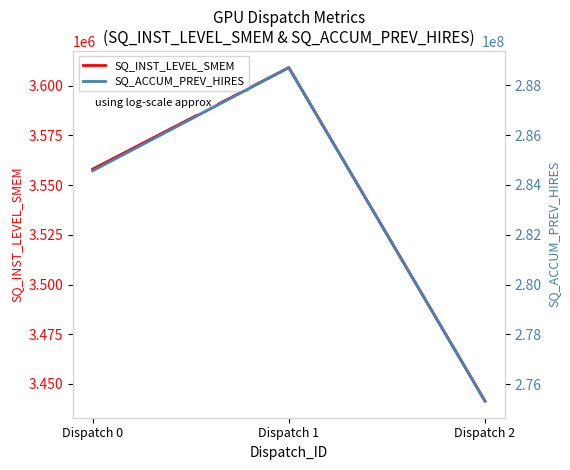

Which has a higher value, Dispatch 1 or Dispatch 2?

Dispatch 1